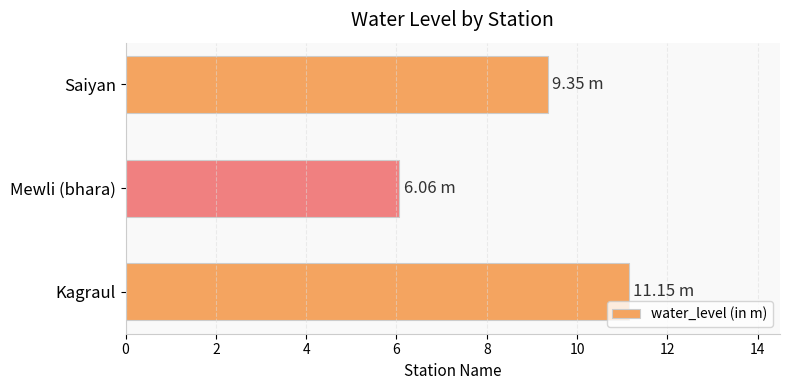

Where is the data nearest to the value 8?

Saiyan